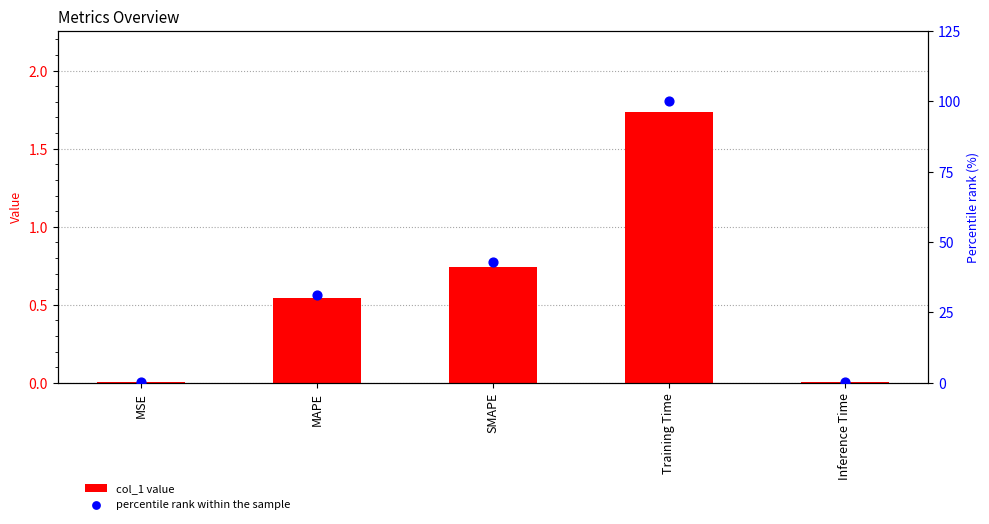

At which category is the sum across all series the highest?

Training Time